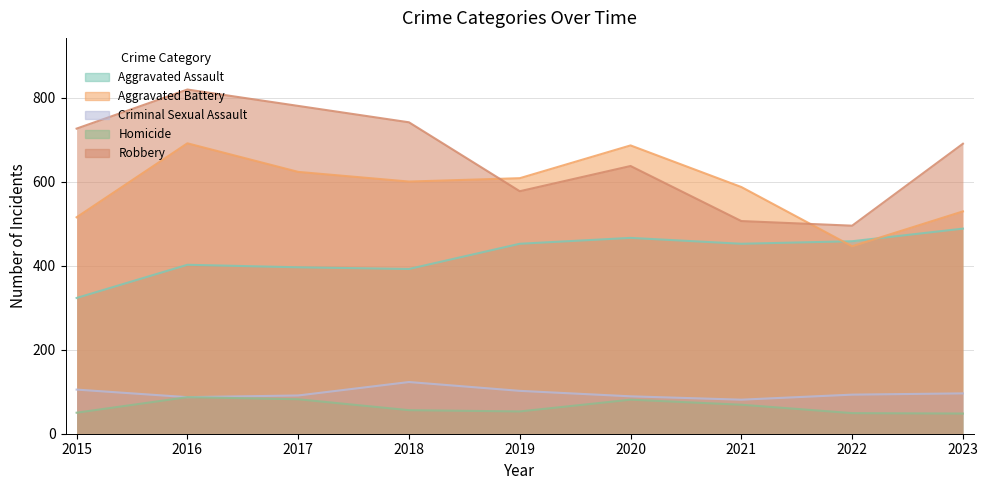

What is the maximum value shown in the chart?

819